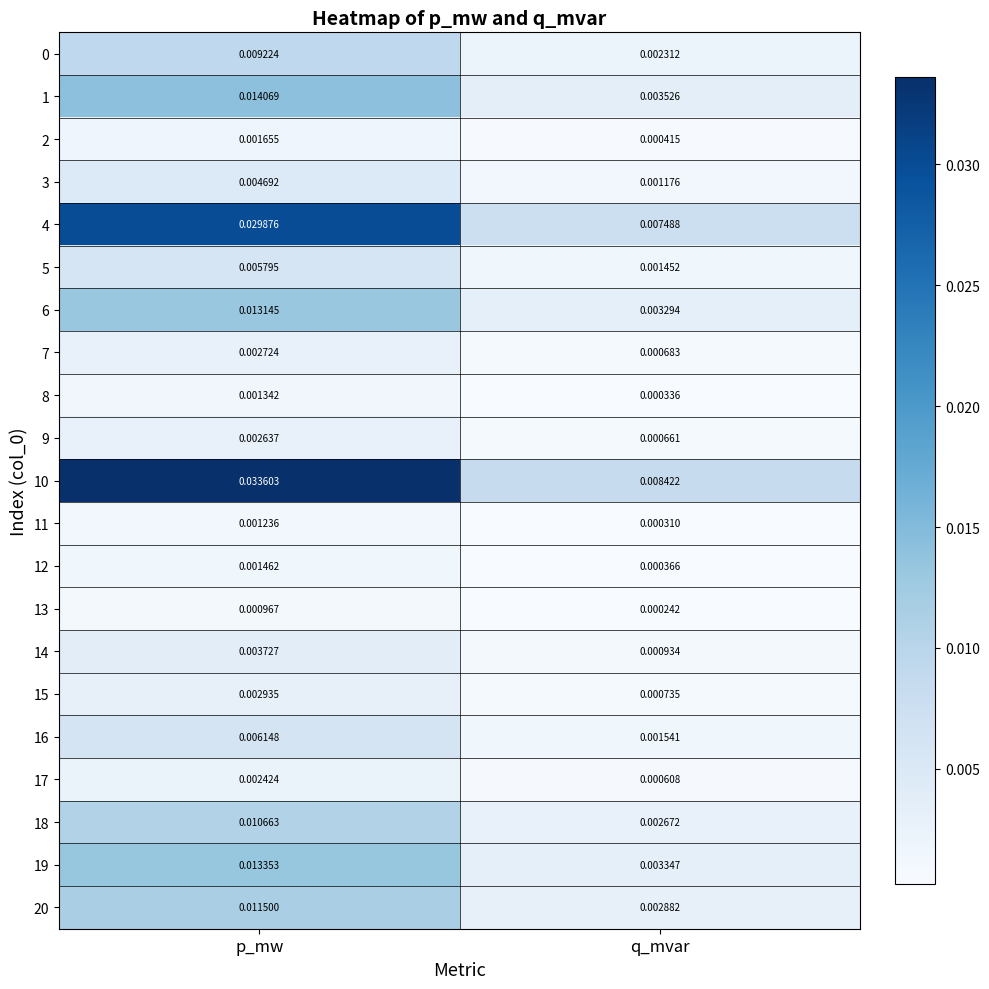

At which category does the chart reach its minimum across all series?

q_mvar